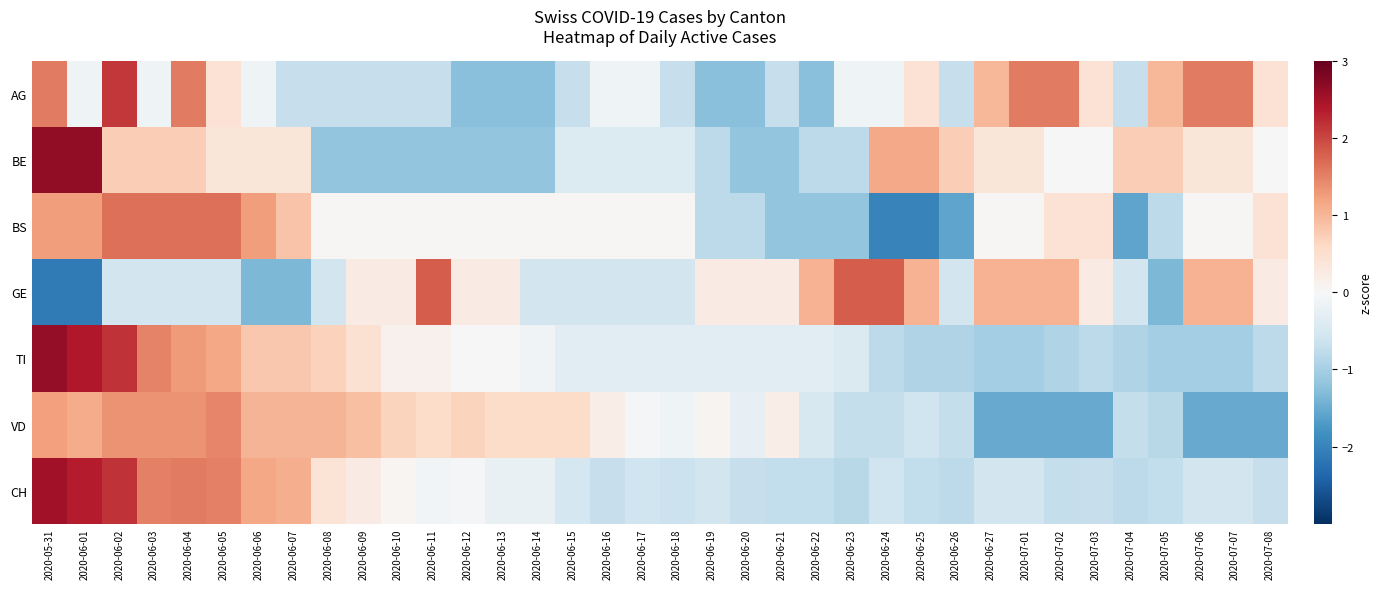

Between 2020-06-10 and 2020-07-05, which series saw the biggest shift?

BE